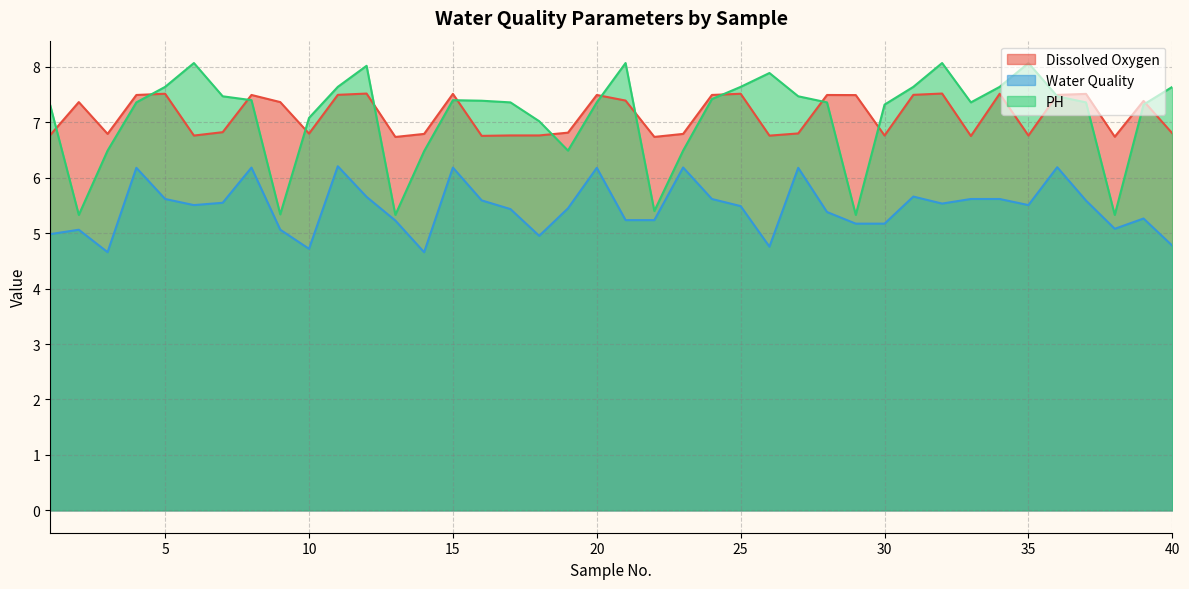

Is it true that PH equals 7.0 at 18?

True